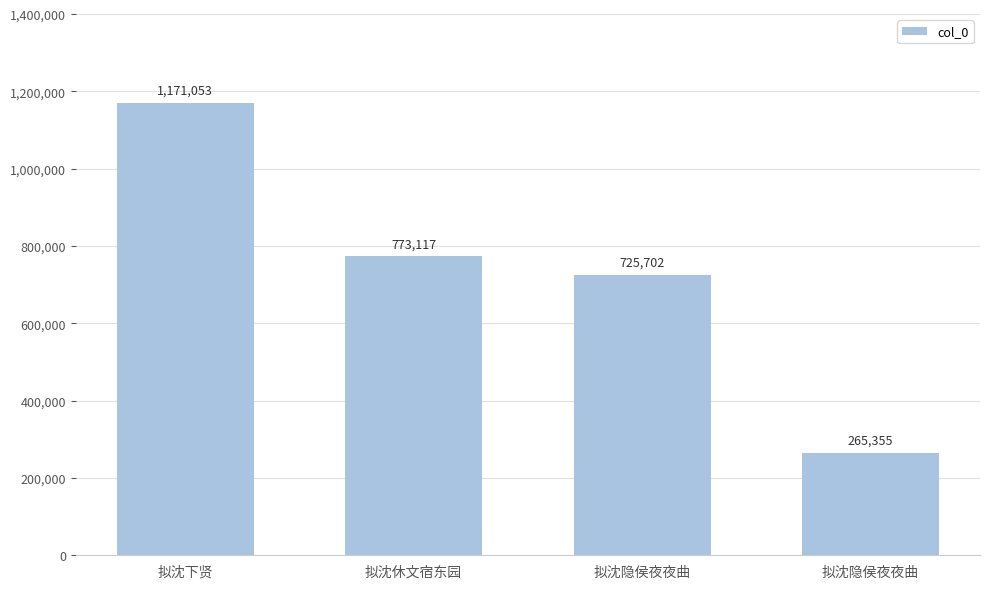

At which label does the data first exceed 773117?

拟沈下贤